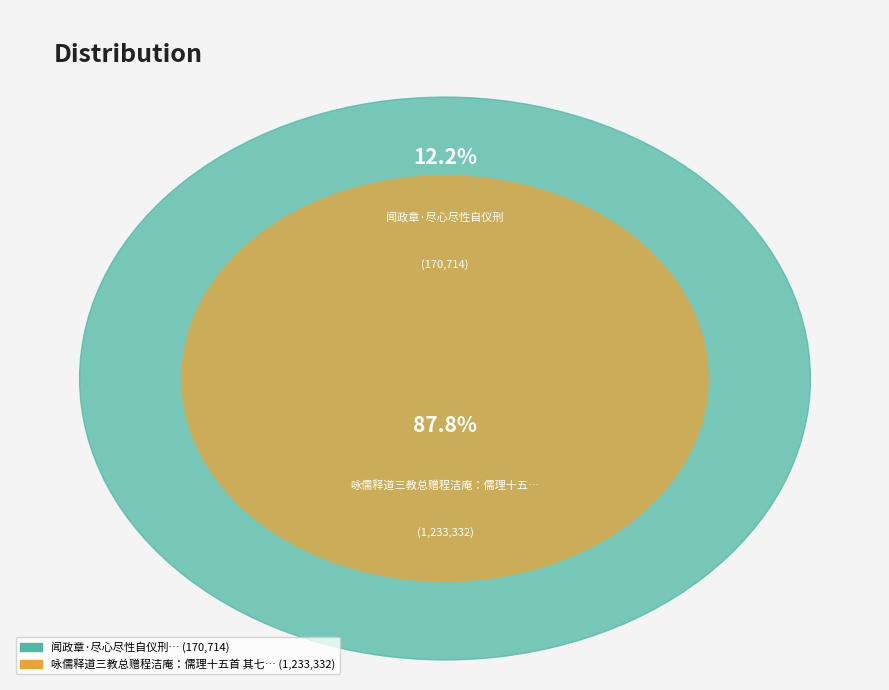

Is it true that 闻政章·尽心尽性自仪刑 is 18% of the pie?

False